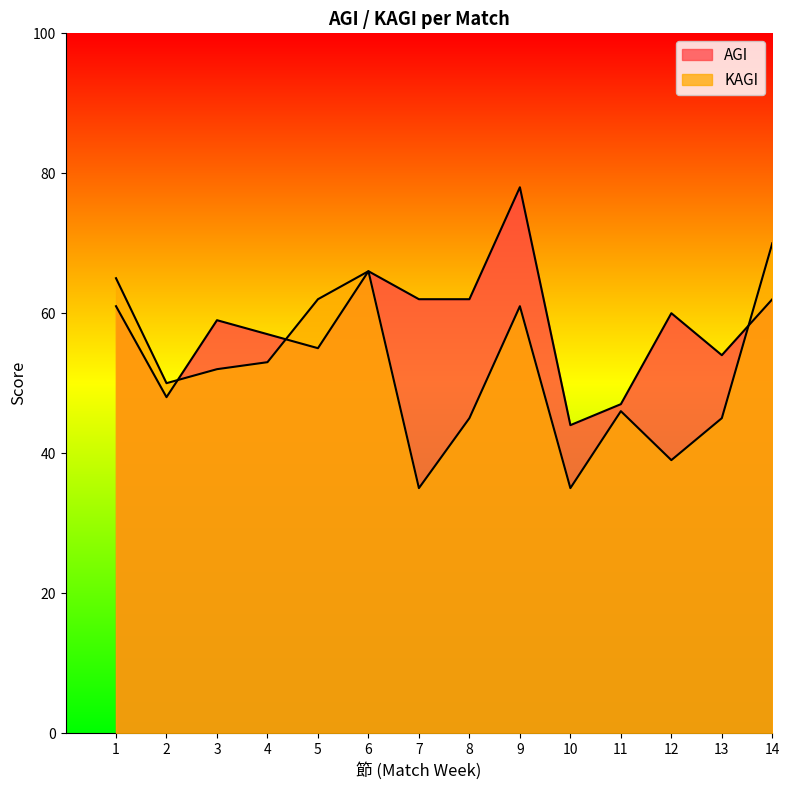

At which category does AGI reach its first local peak?

3